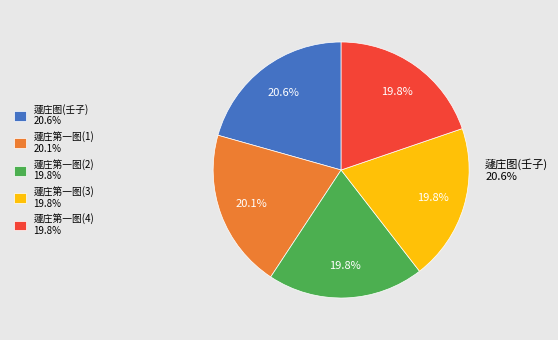

What is the largest slice in the pie chart?

蘧庄图(壬子) 20.6%